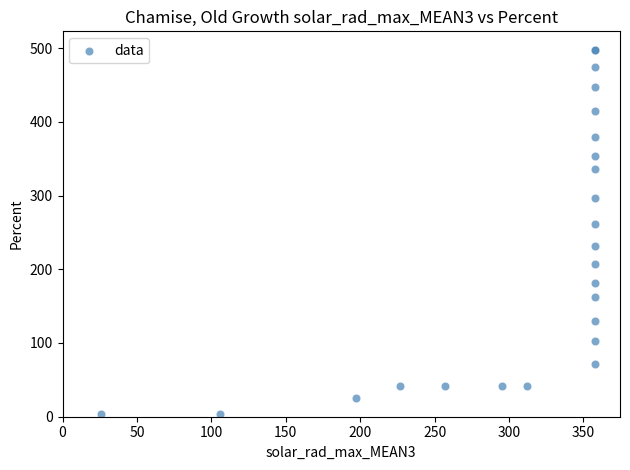

What Y value in the scatter plot is closest to 251?

261